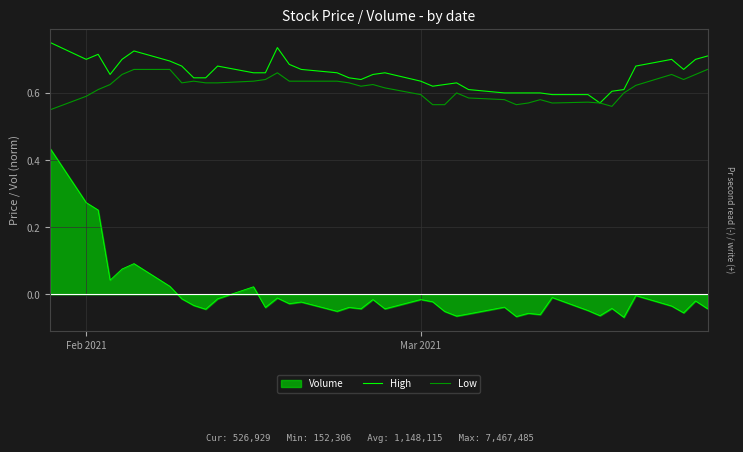

True or false: High and Low cross at least once.

False